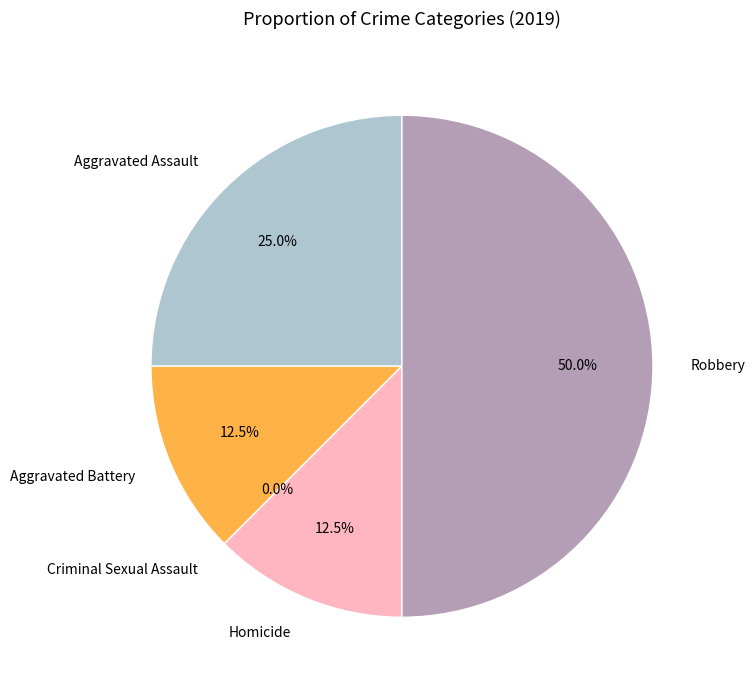

Approximately how many times larger is the value at Aggravated Assault compared to Homicide?

2.0